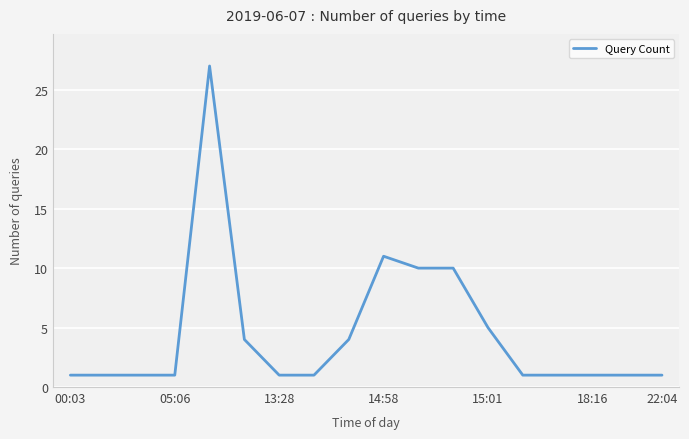

What is the maximum value shown in the chart?

27